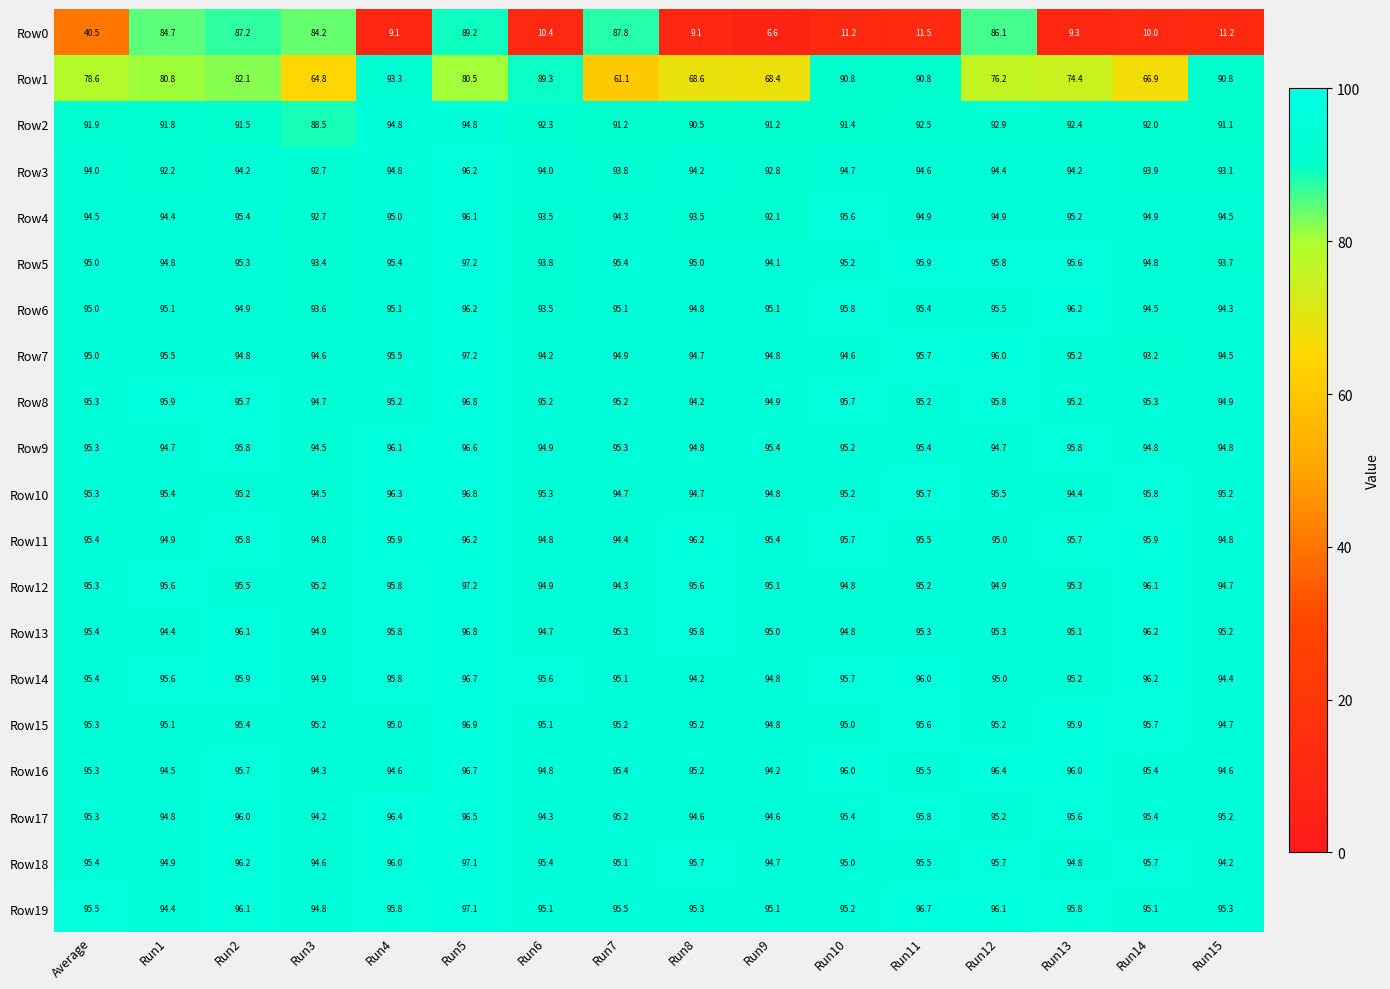

Count the number of data series in this chart.

20